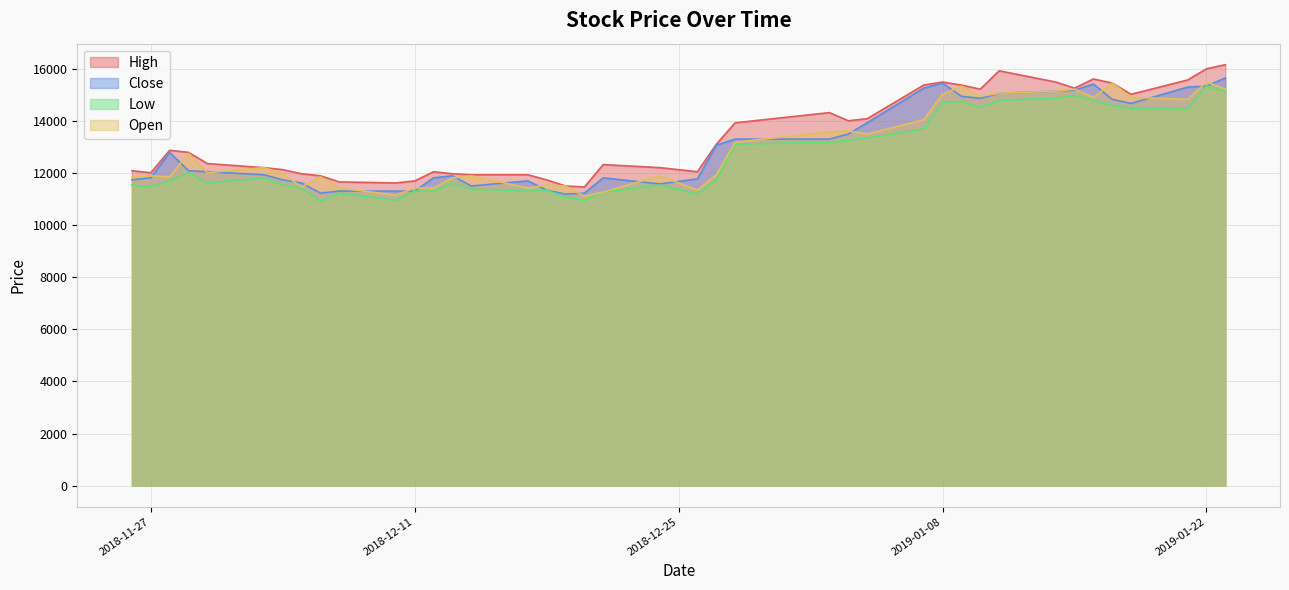

What are all the series names shown in the legend?

High, Close, Low, Open